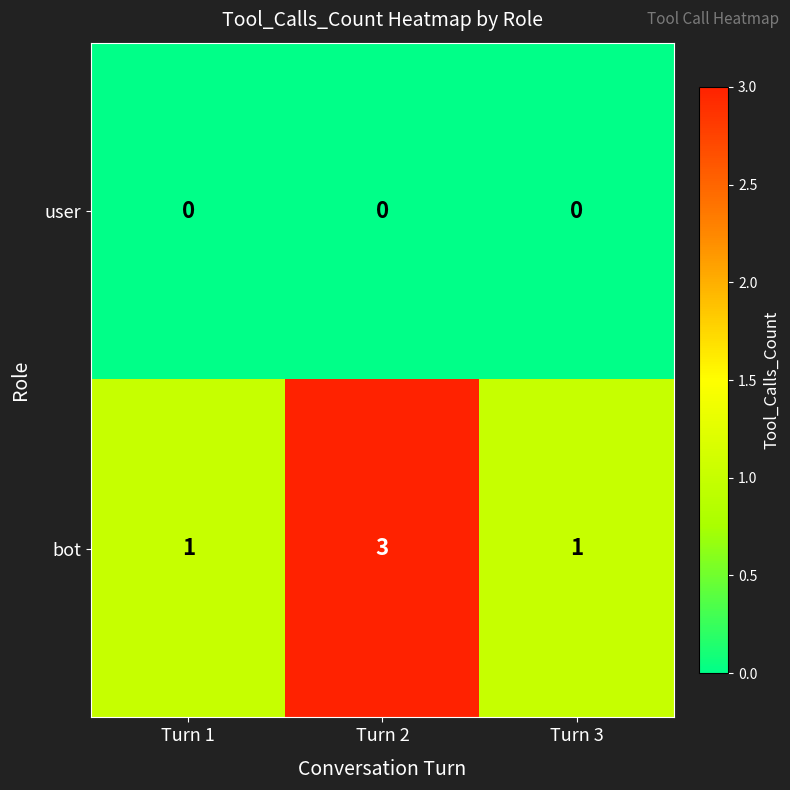

List the series in order of their peak value, lowest first.

user, bot